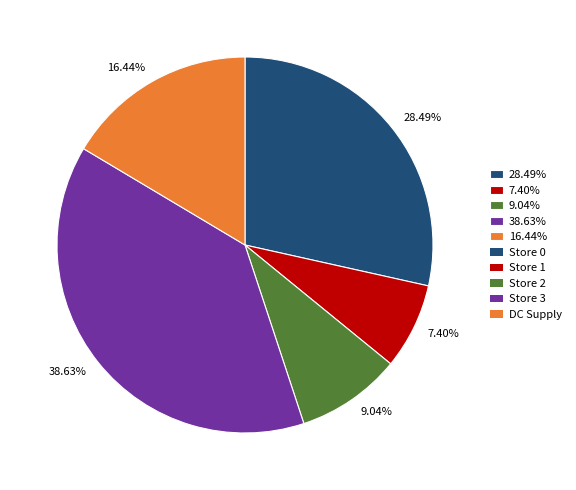

To the nearest percent, what is the average slice percentage?

20%